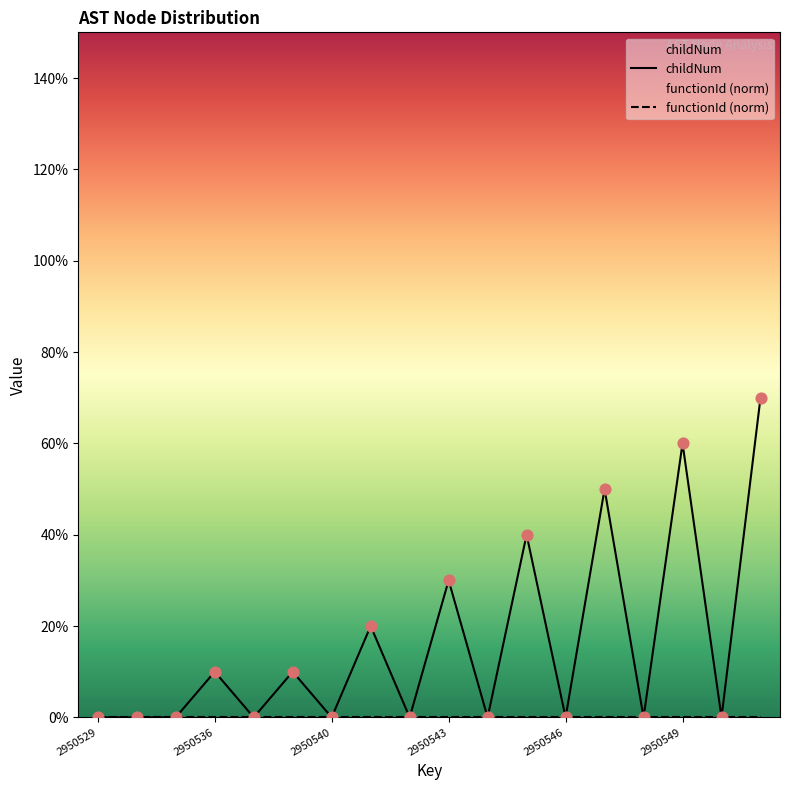

Between 2950536 and 2950551, which is larger?

2950551